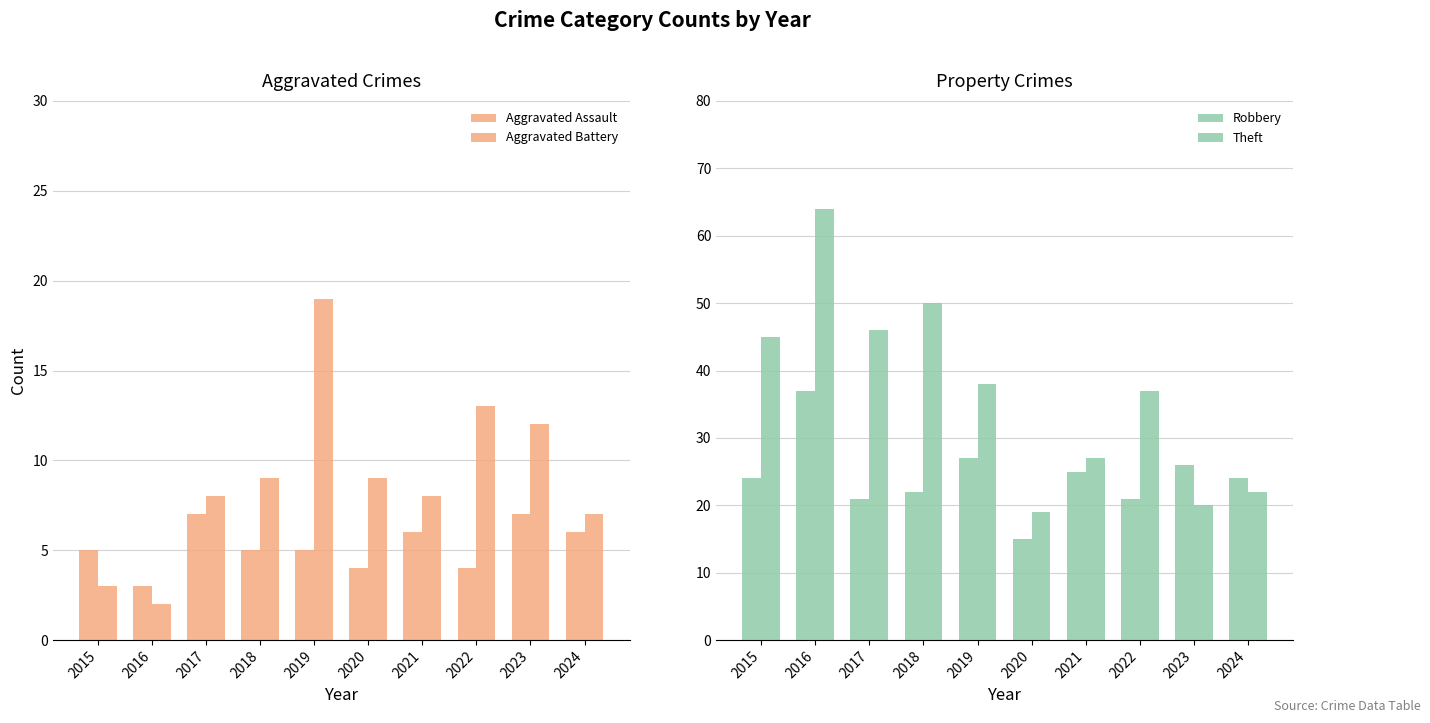

Where does the Robbery series first go above 24?

2016